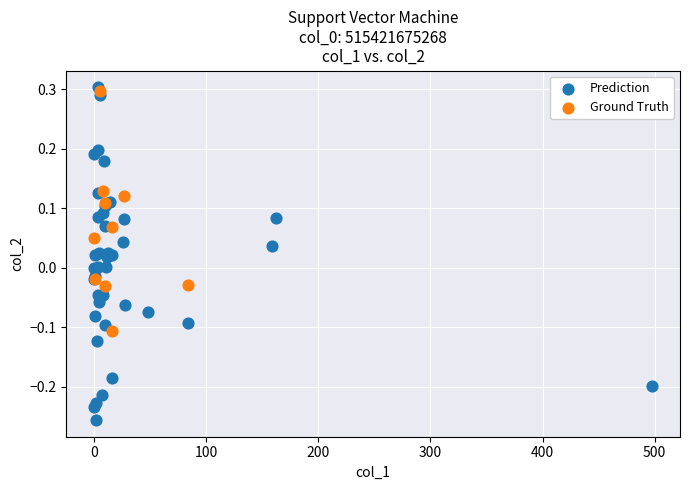

Which series reaches the minimum Y coordinate?

Prediction